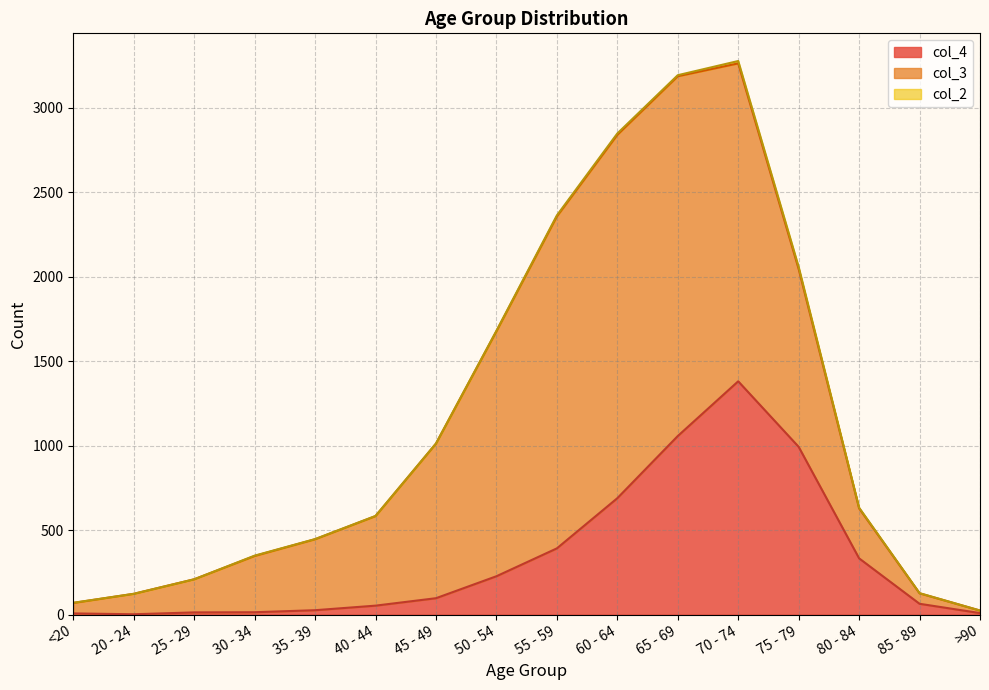

How many interior local valleys does the col_2 series have?

1